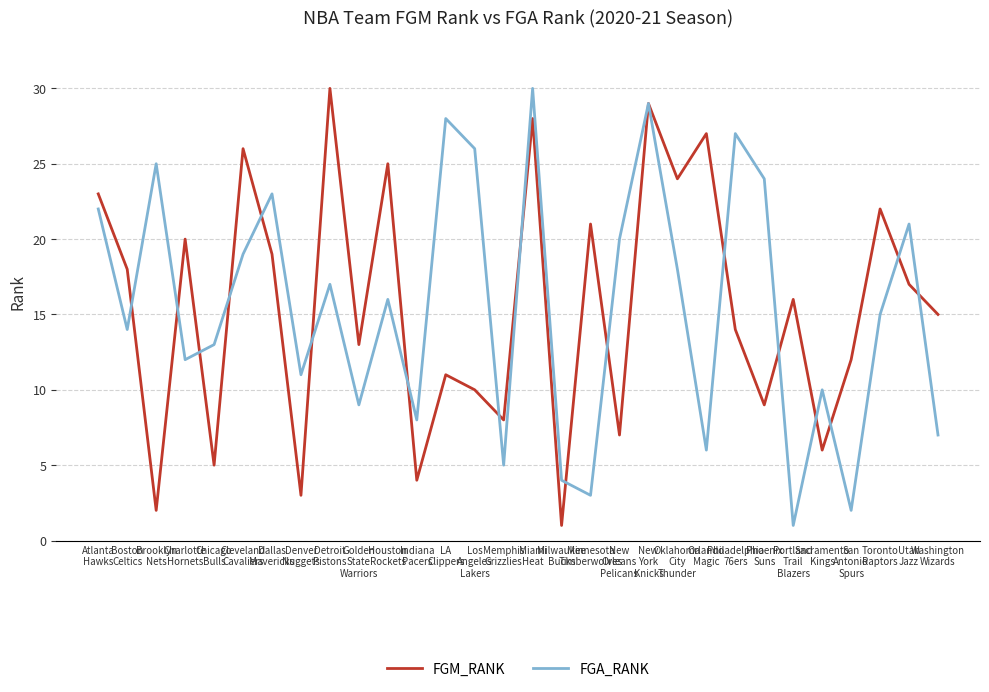

After their last crossing, which series has the higher values: FGA_RANK or FGM_RANK?

FGM_RANK